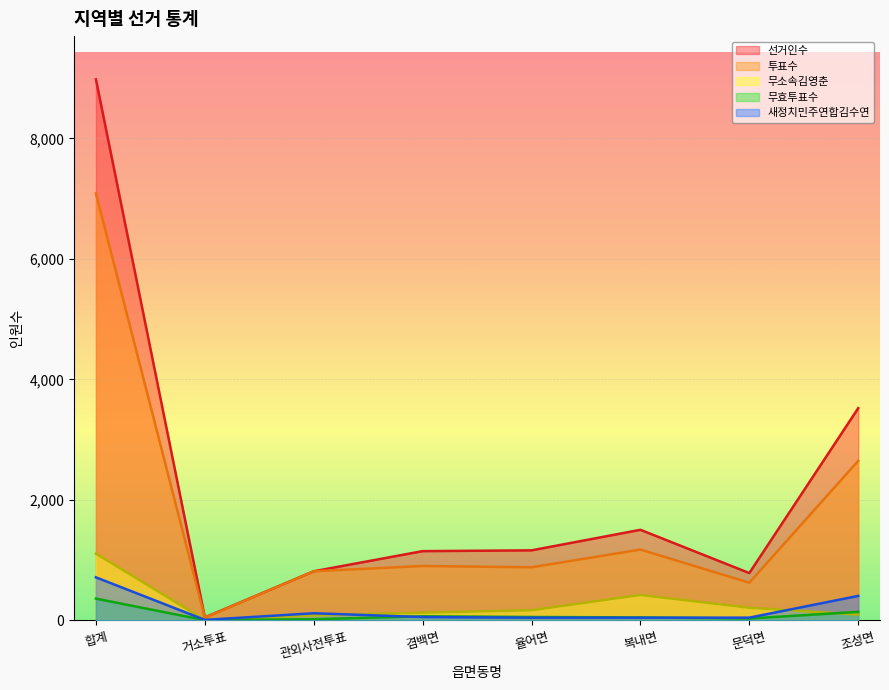

Where is the first local maximum for 선거인수?

복내면